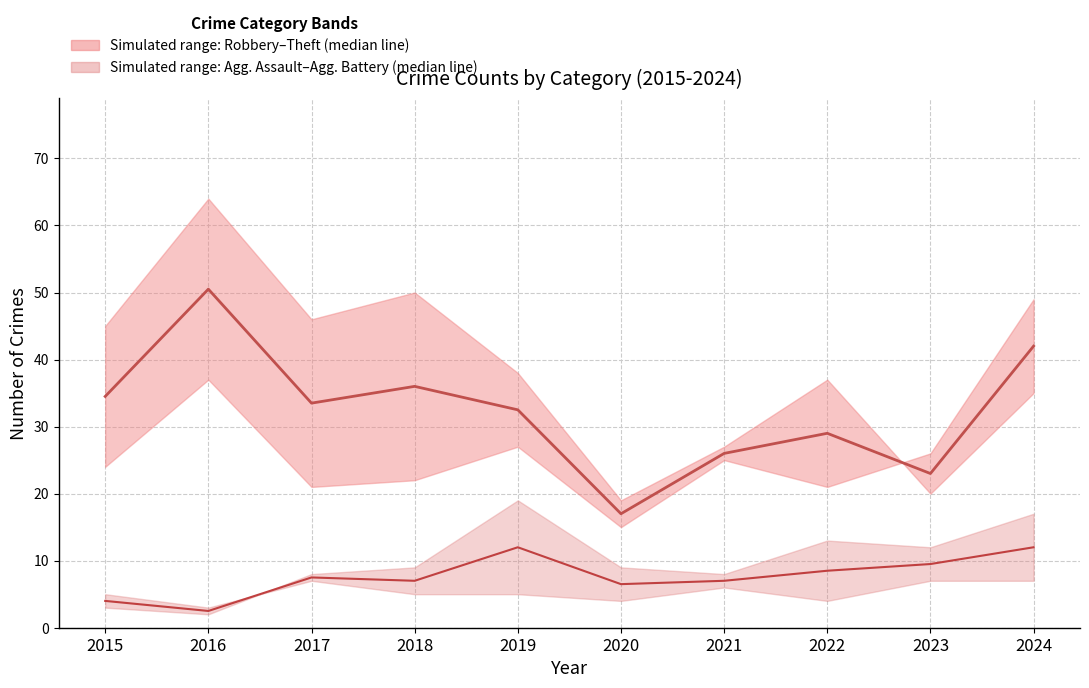

What is the total value across all series at 2020?

47